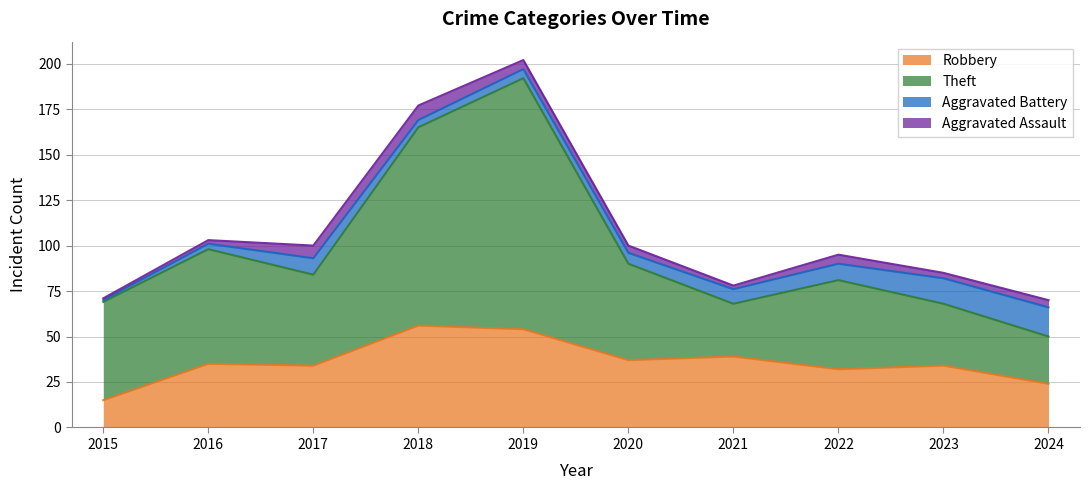

What is the maximum value for Robbery?

56